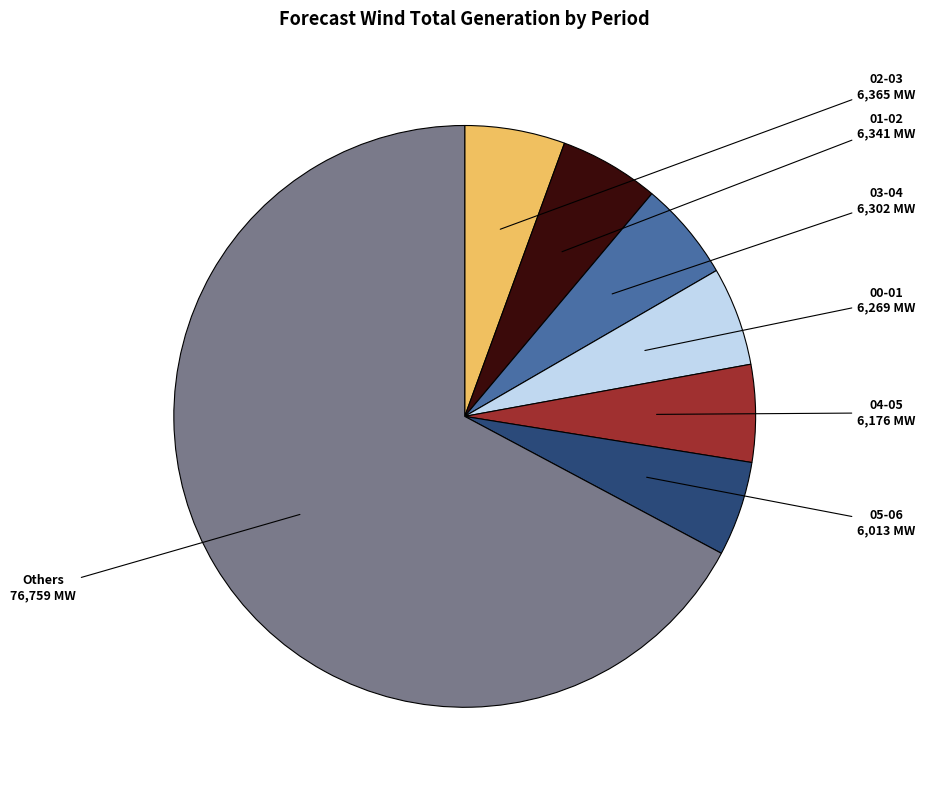

Does any single category account for the majority?

Yes